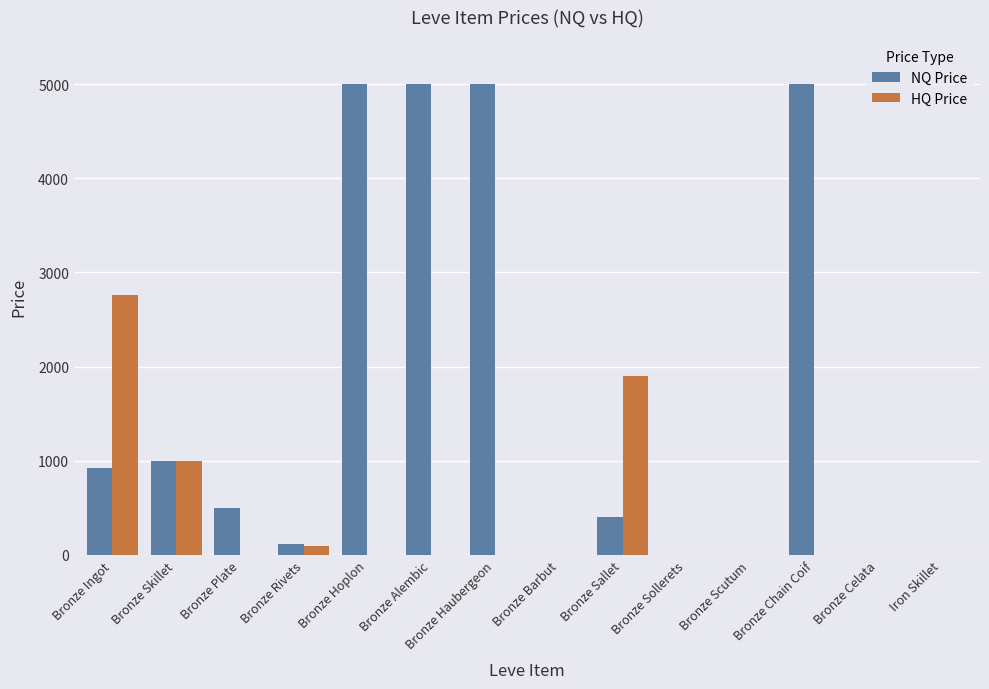

What is the maximum value for HQ Price?

2756.2